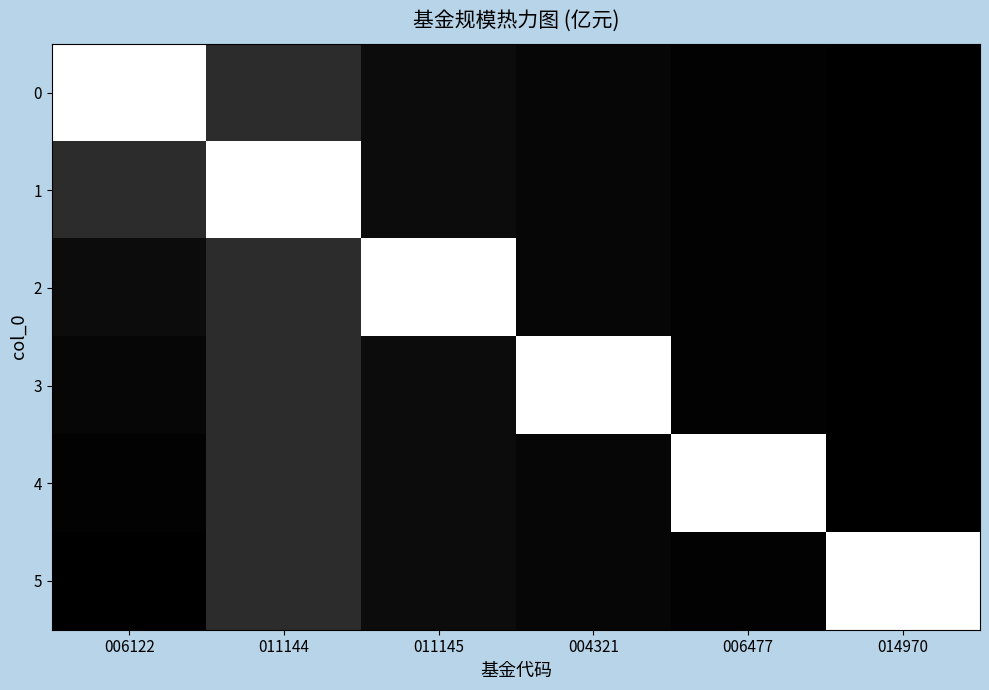

What is the greatest value displayed?

3.5